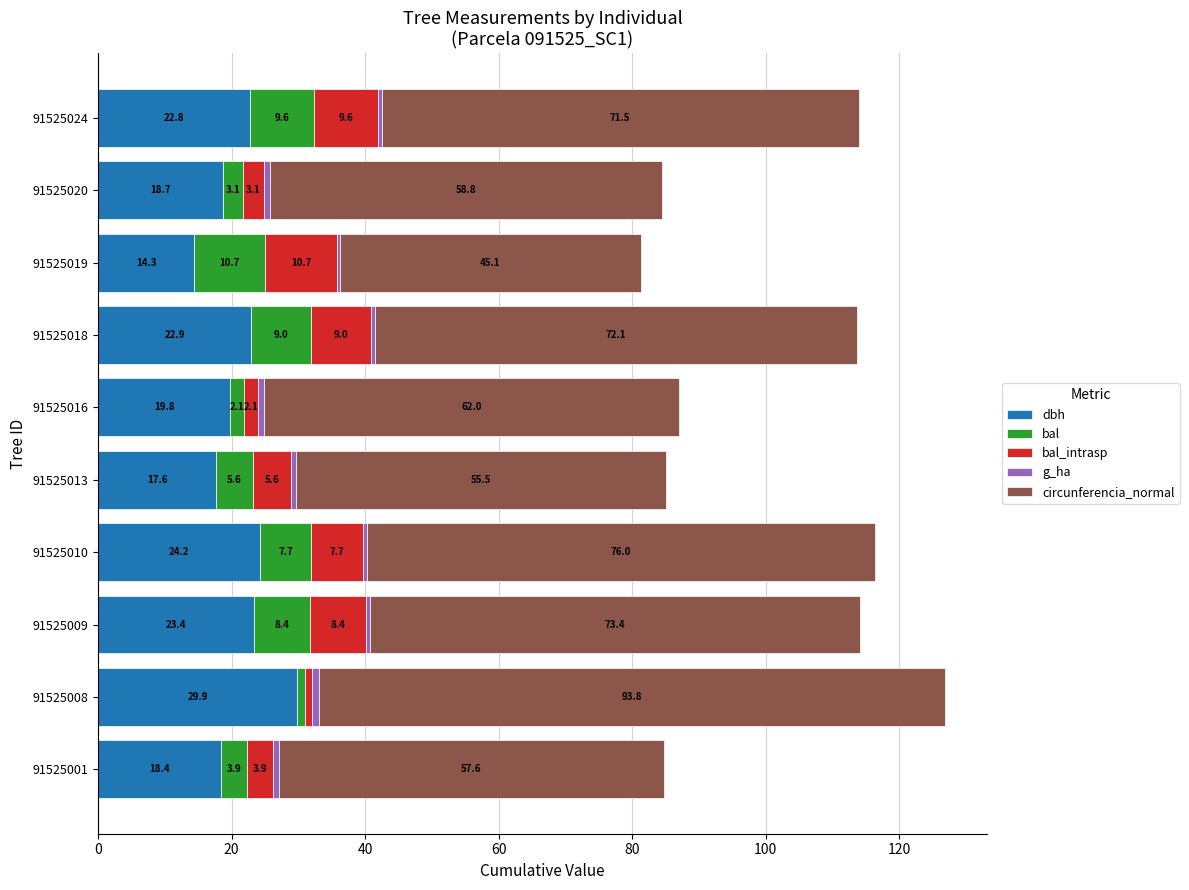

Count the number of categories in the chart.

10